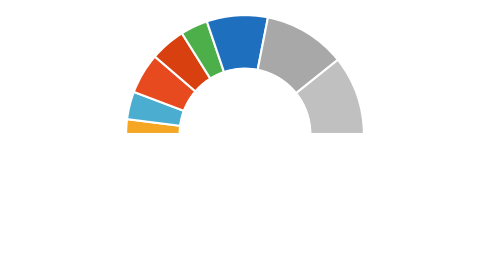

Which category has the smallest portion of the pie?

2015